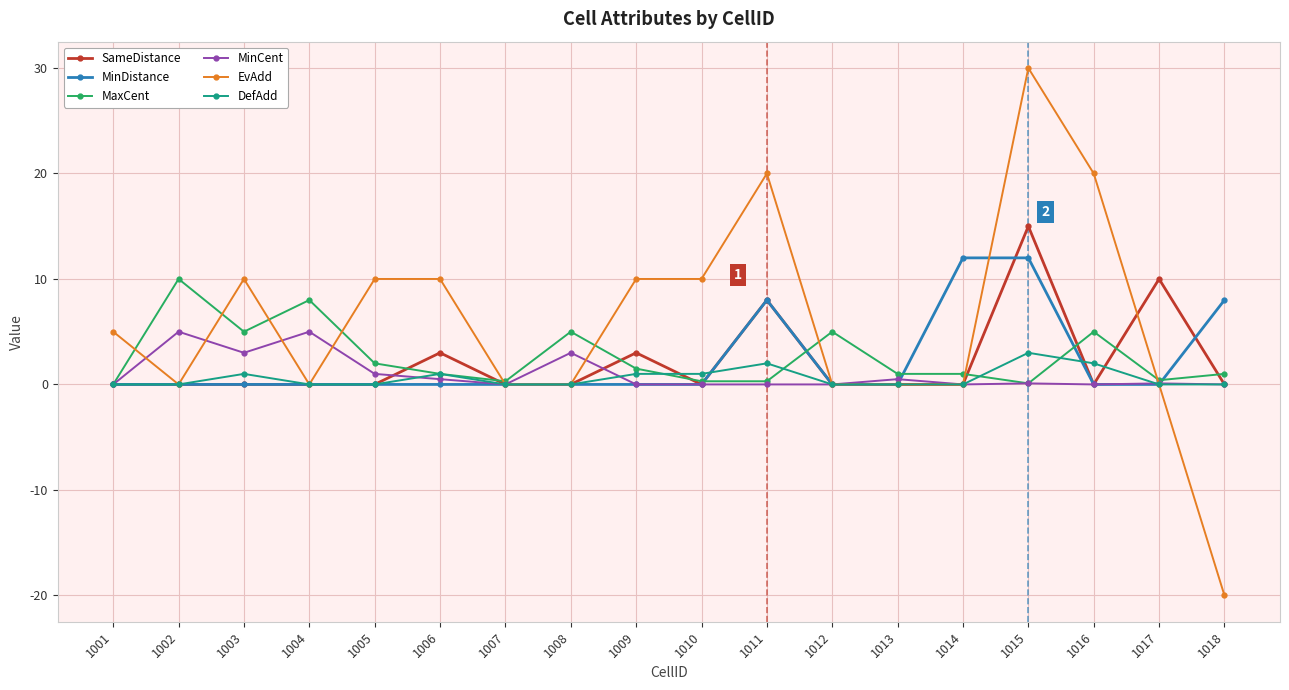

At which category does MinCent reach its first local peak?

1002